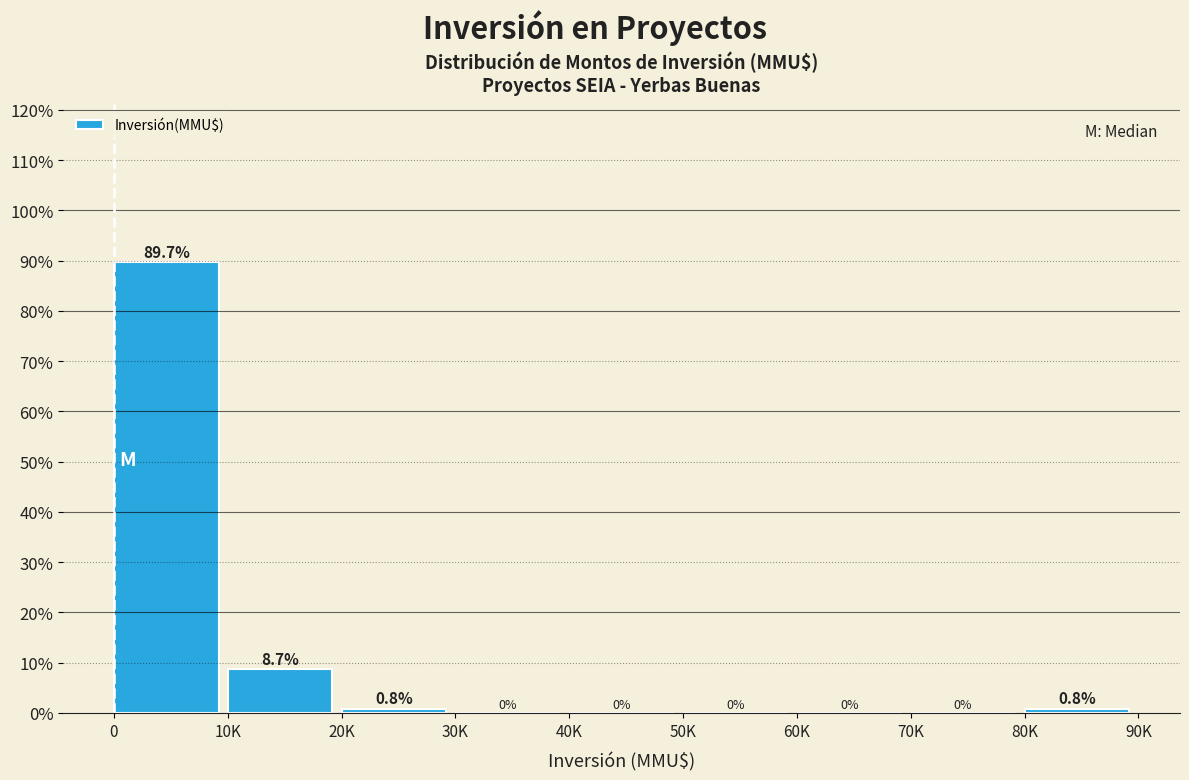

Reading left to right, list all the values displayed in this chart.

0=89.7	10K=8.7	20K=0.8	30K=0.0	40K=0.0	50K=0.0	60K=0.0	70K=0.0	80K=0.8